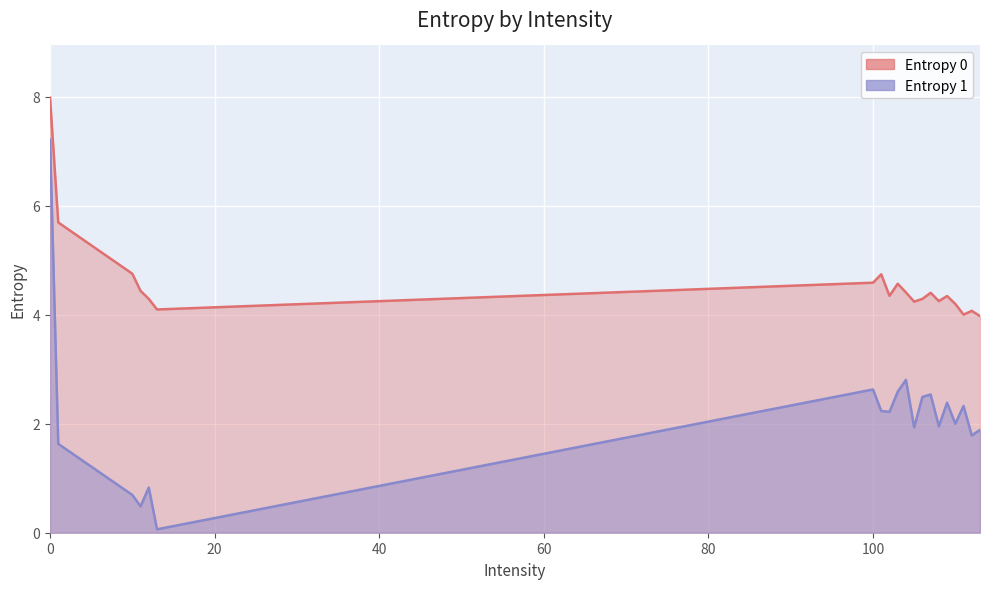

What are all the series names shown in the legend?

Entropy 0, Entropy 1